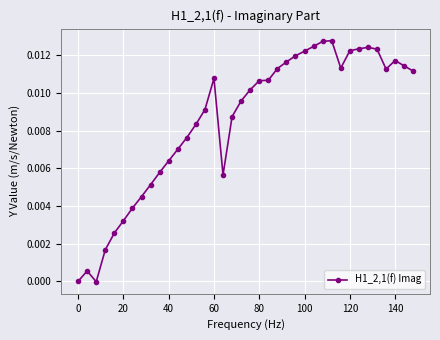

What is the sum of all values?

0.3